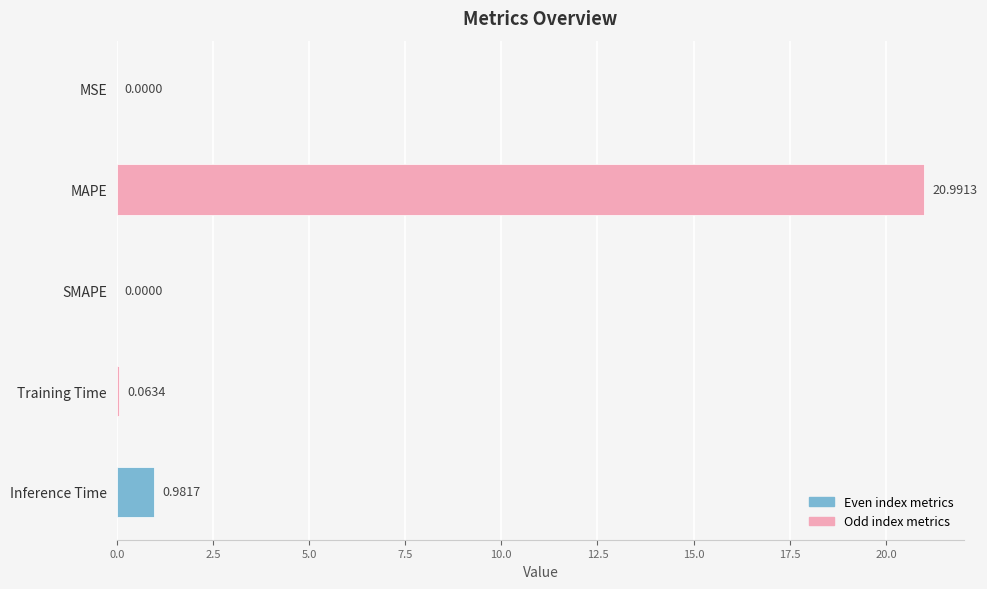

Between Inference Time and MAPE, which is larger?

MAPE